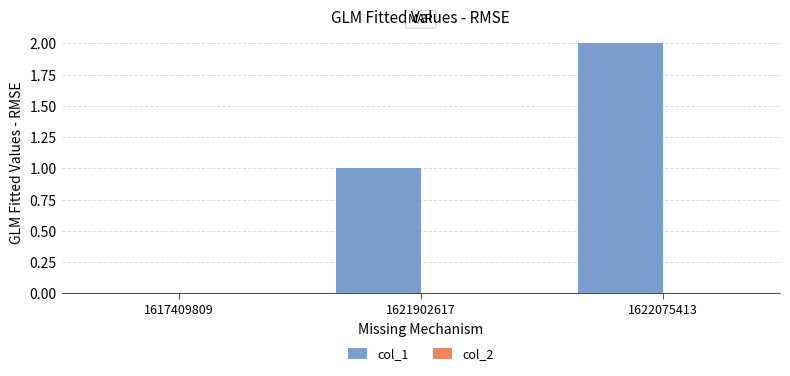

Which label corresponds to the largest value in the chart?

1622075413